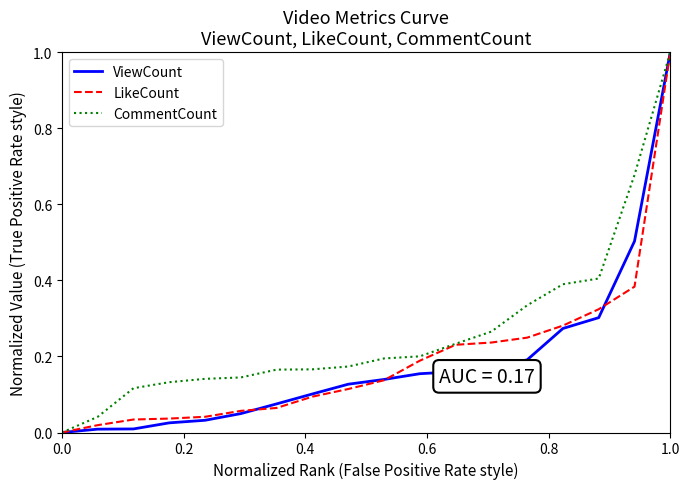

Which series has the largest total across all categories?

CommentCount